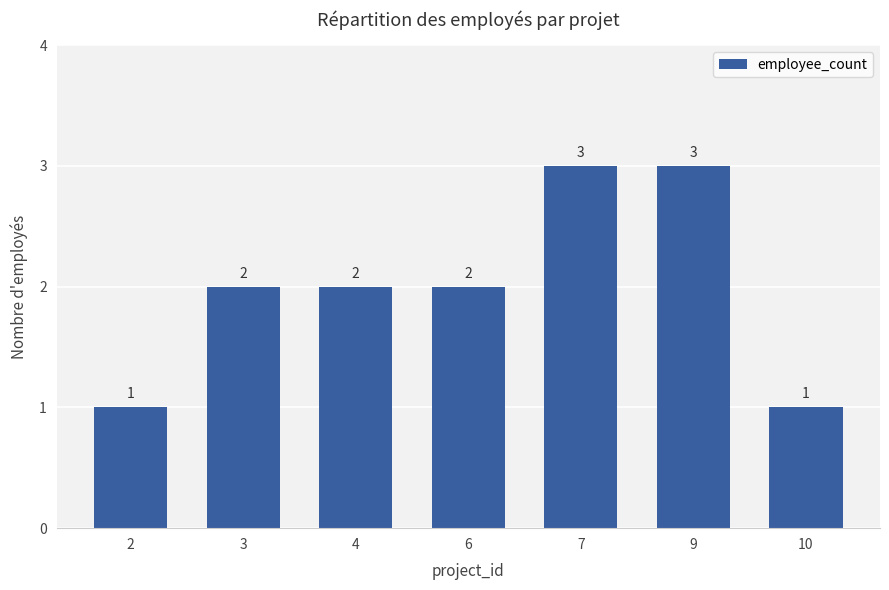

Count the values in the range 1 to 3.

7